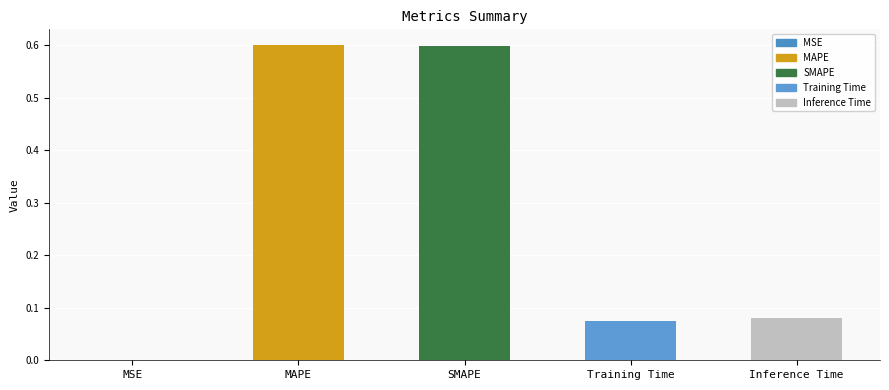

What is the greatest value displayed?

0.6